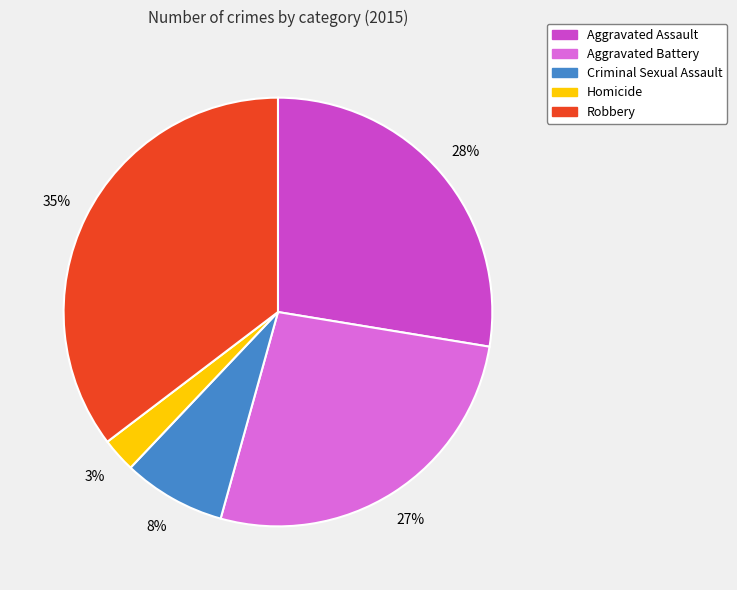

Rank the categories by value from lowest to highest.

Homicide, Criminal Sexual Assault, Aggravated Battery, Aggravated Assault, Robbery